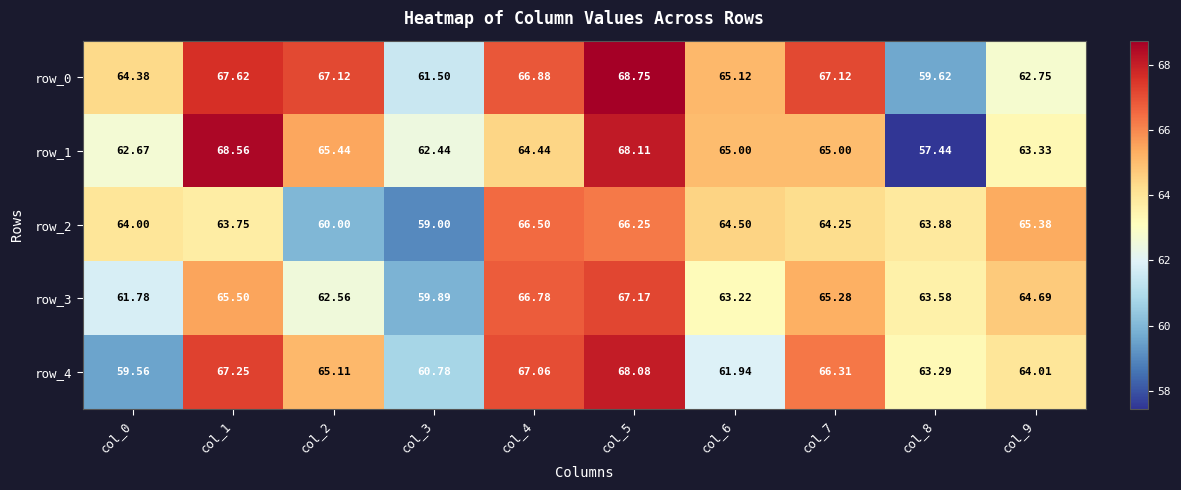

Is the value of row_3 at col_6 greater than the value of row_2 at col_7?

No